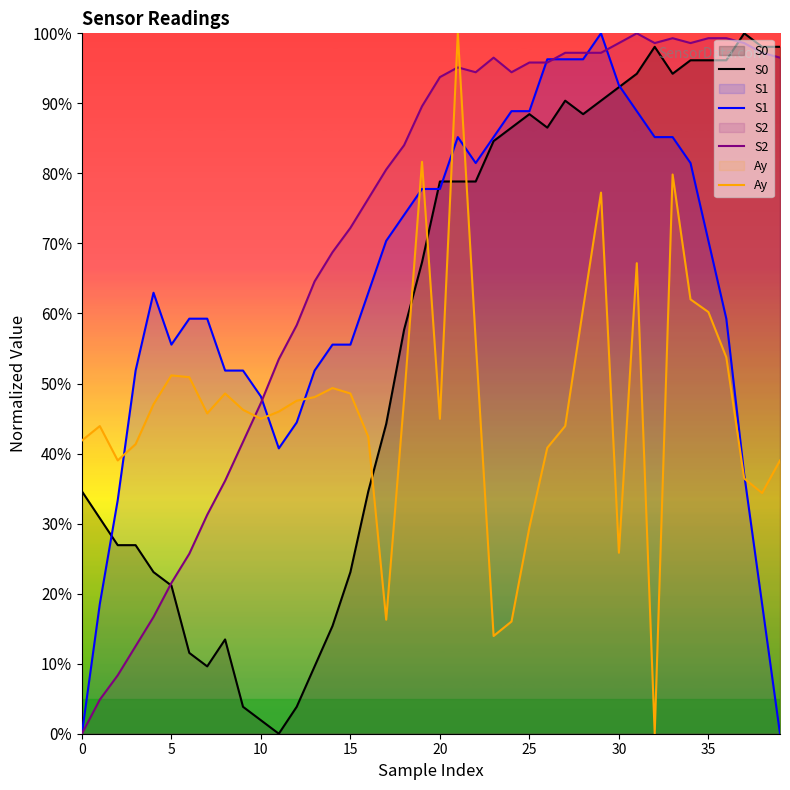

Which series has the largest total across all categories?

S2